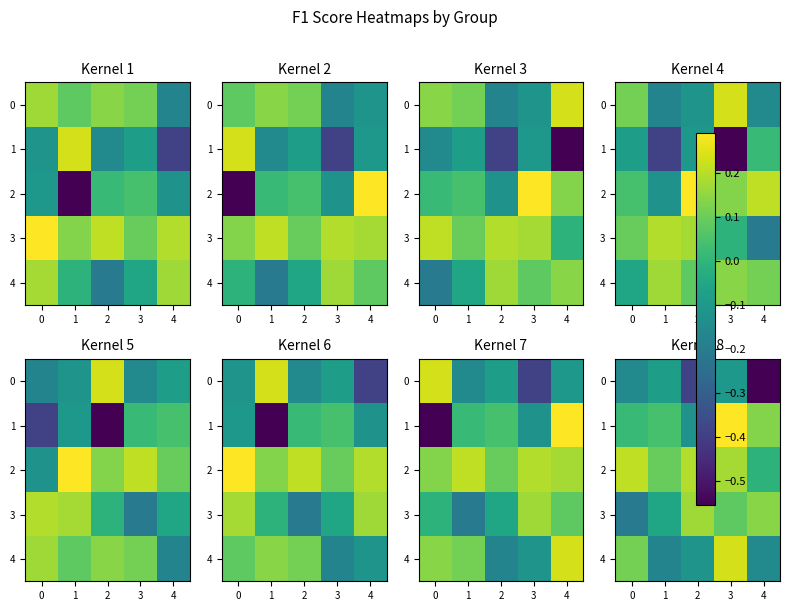

What is the maximum value shown in the chart?

0.3